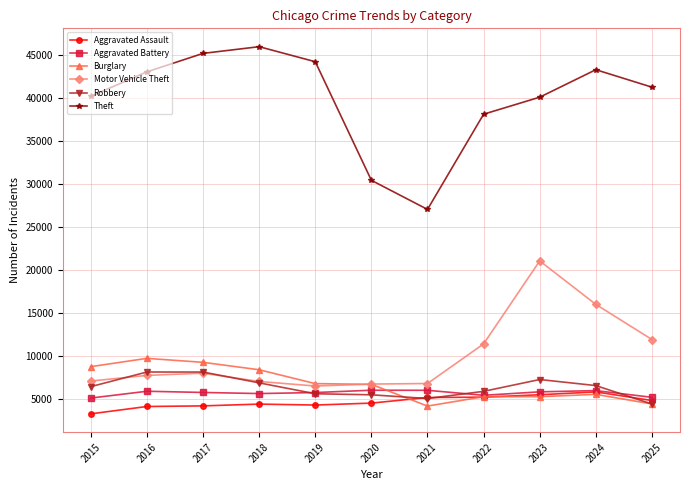

How many data points in Aggravated Battery are less than 5718?

5